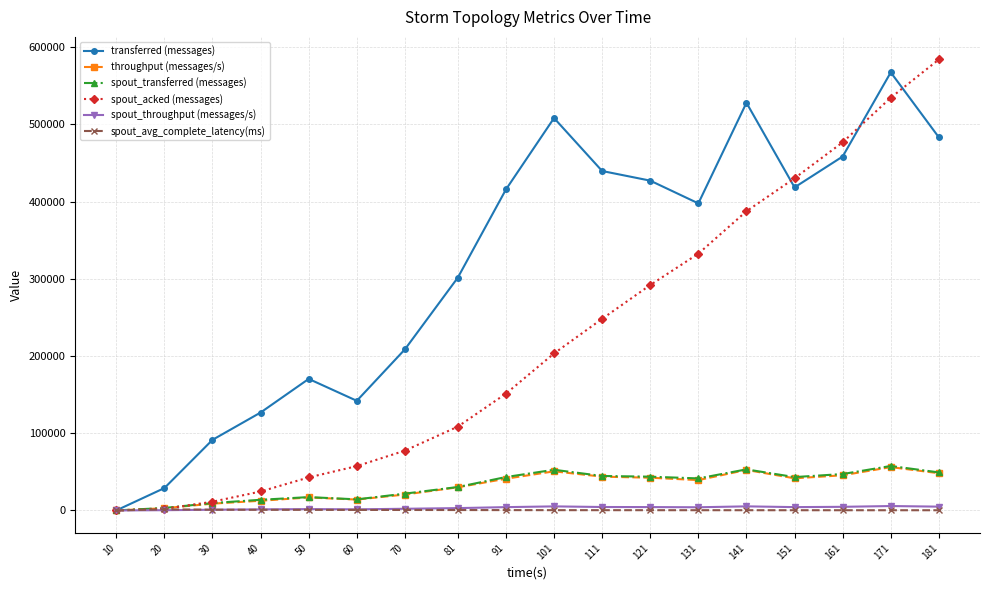

What is the maximum value shown in the chart?

584020.0